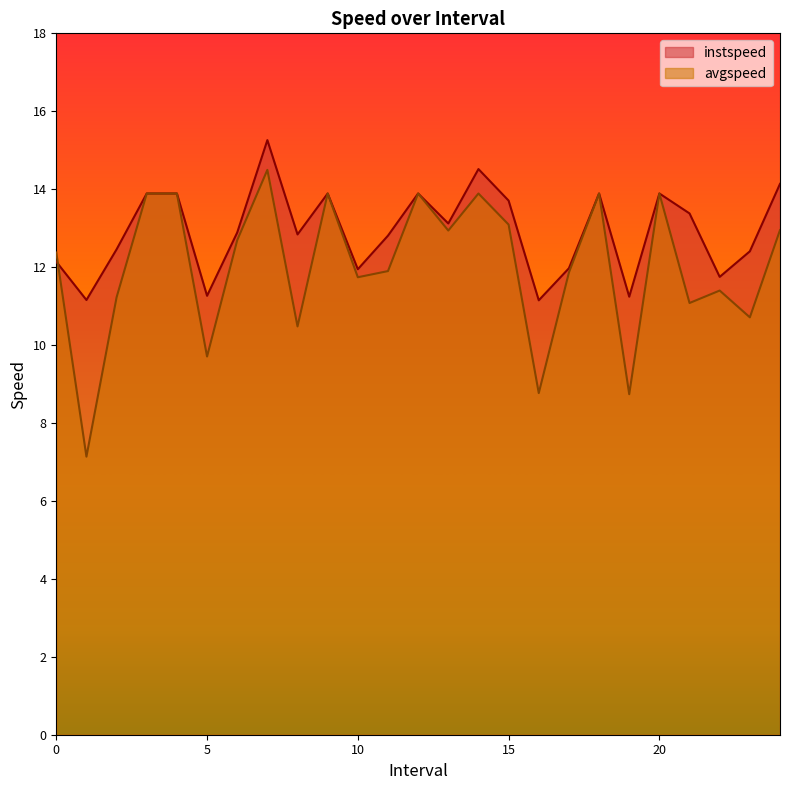

Where do avgspeed and instspeed first cross each other?

0.0 and 1.0